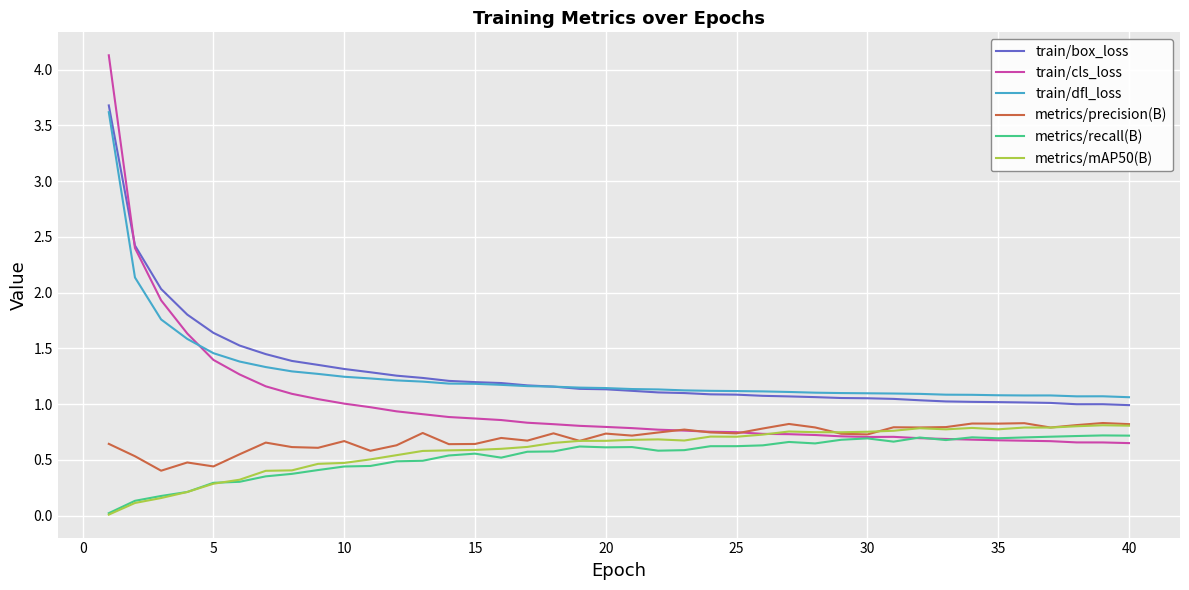

Which series has the widest spread of values?

train/cls_loss